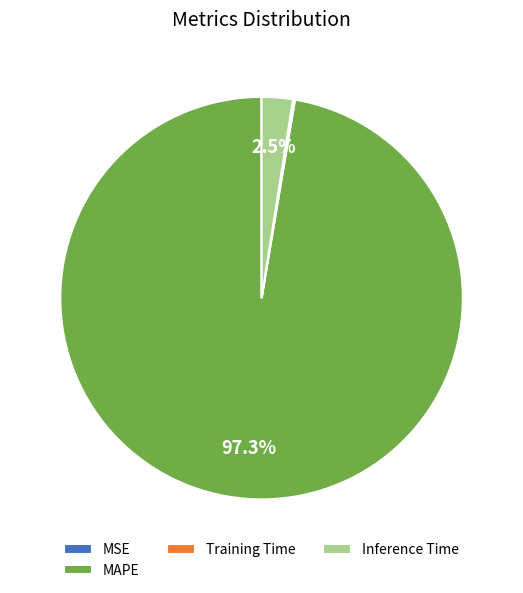

Which slice is the largest?

MAPE